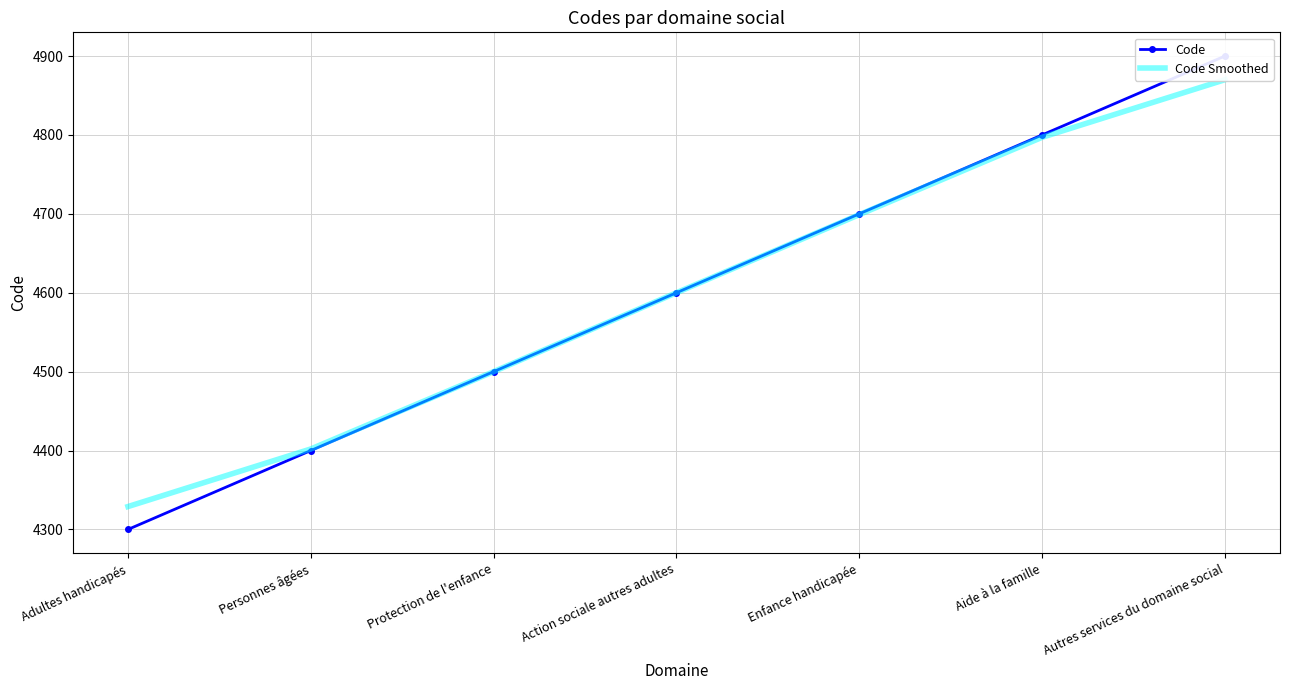

The Code Smoothed series shows 4797 at Aide à la famille. True or false?

True